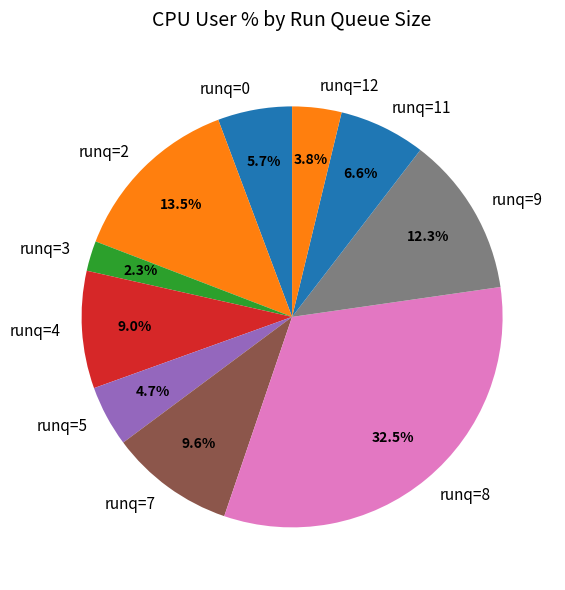

Is runq=11 the majority of the pie?

No